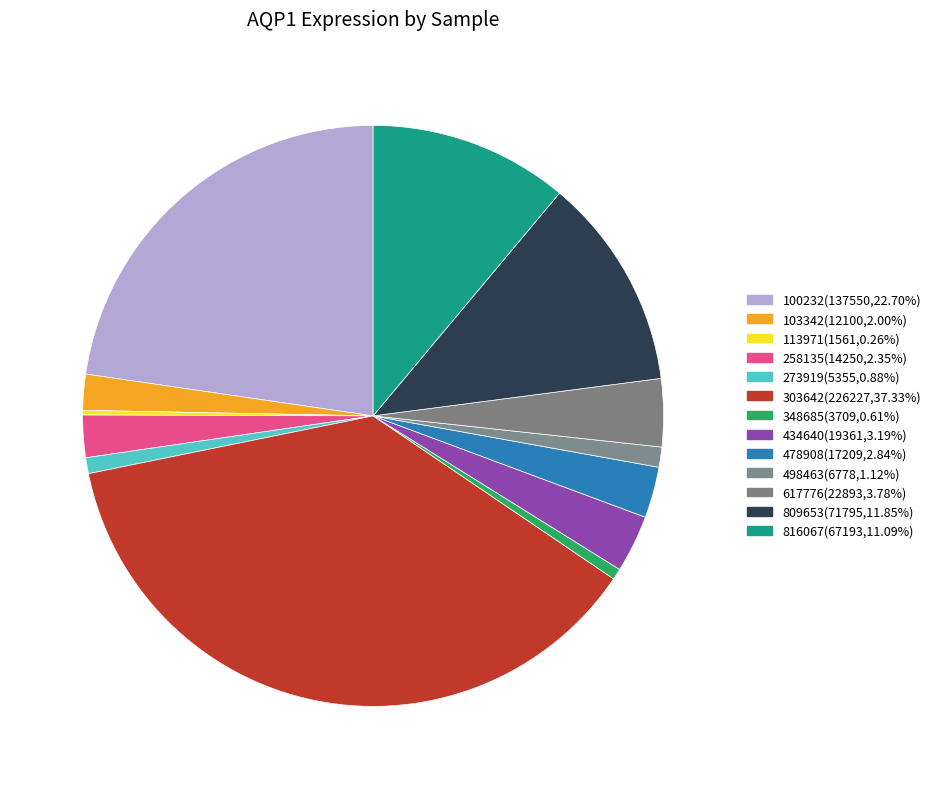

Is there any slice that represents more than half of the pie?

No